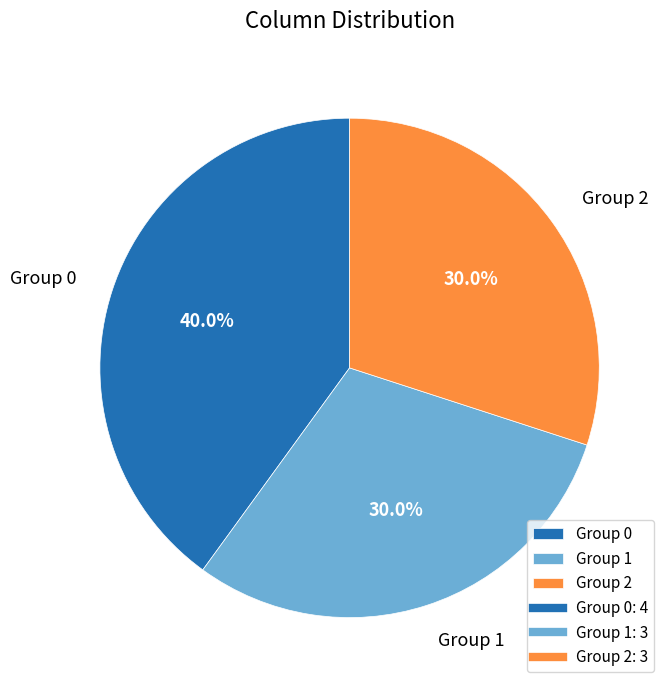

Do Group 1 and Group 2 together represent more than half of the pie?

Yes